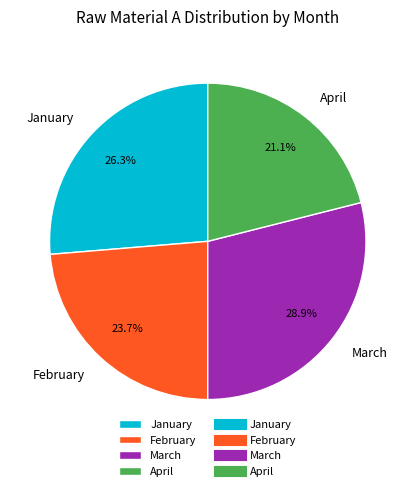

Is there any slice that represents more than half of the pie?

No